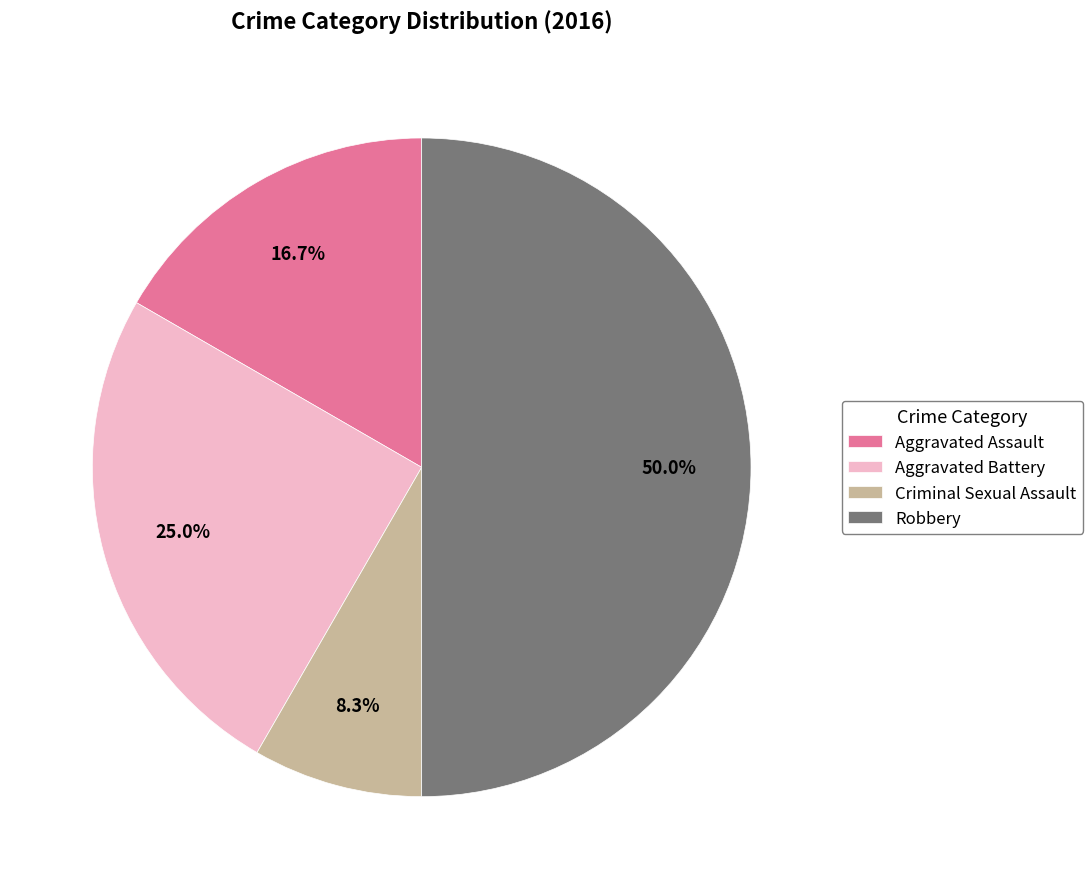

Is it true that Criminal Sexual Assault is 19% of the pie?

False